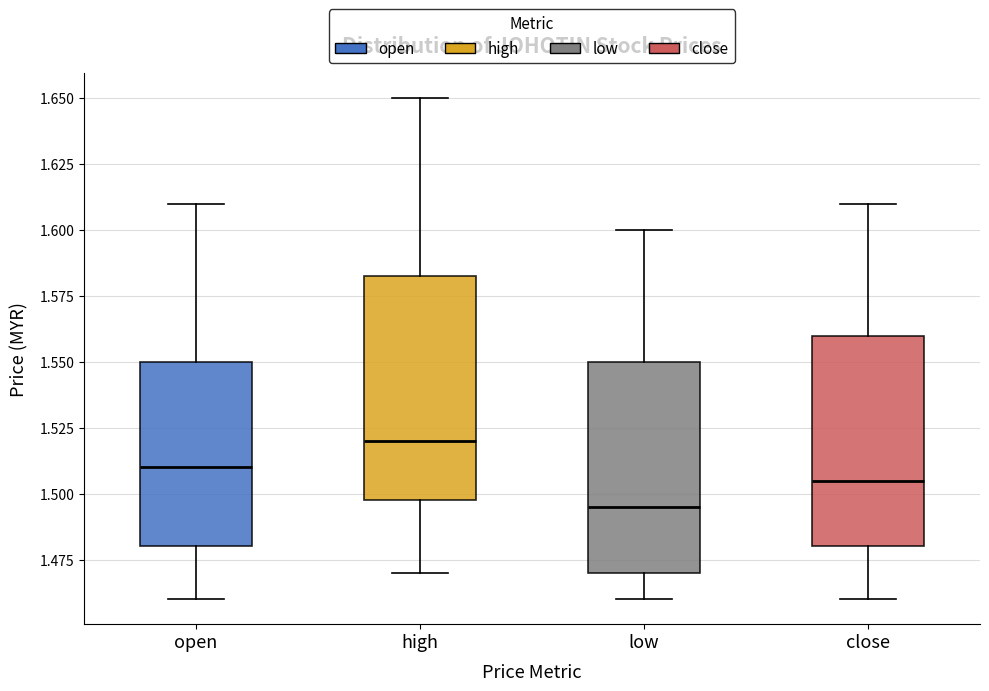

Reading left to right, transcribe this box plot: for each box, give where its median line is, the range the box spans, and where its two whiskers end, as read against the y-axis. The values are not printed on the chart, so give them approximately, as read against the axis.

open: median 1.510, box 1.480 to 1.550, whiskers 1.460 to 1.610
high: median 1.520, box 1.500 to 1.585, whiskers 1.470 to 1.650
low: median 1.495, box 1.470 to 1.550, whiskers 1.460 to 1.600
close: median 1.505, box 1.480 to 1.560, whiskers 1.460 to 1.610